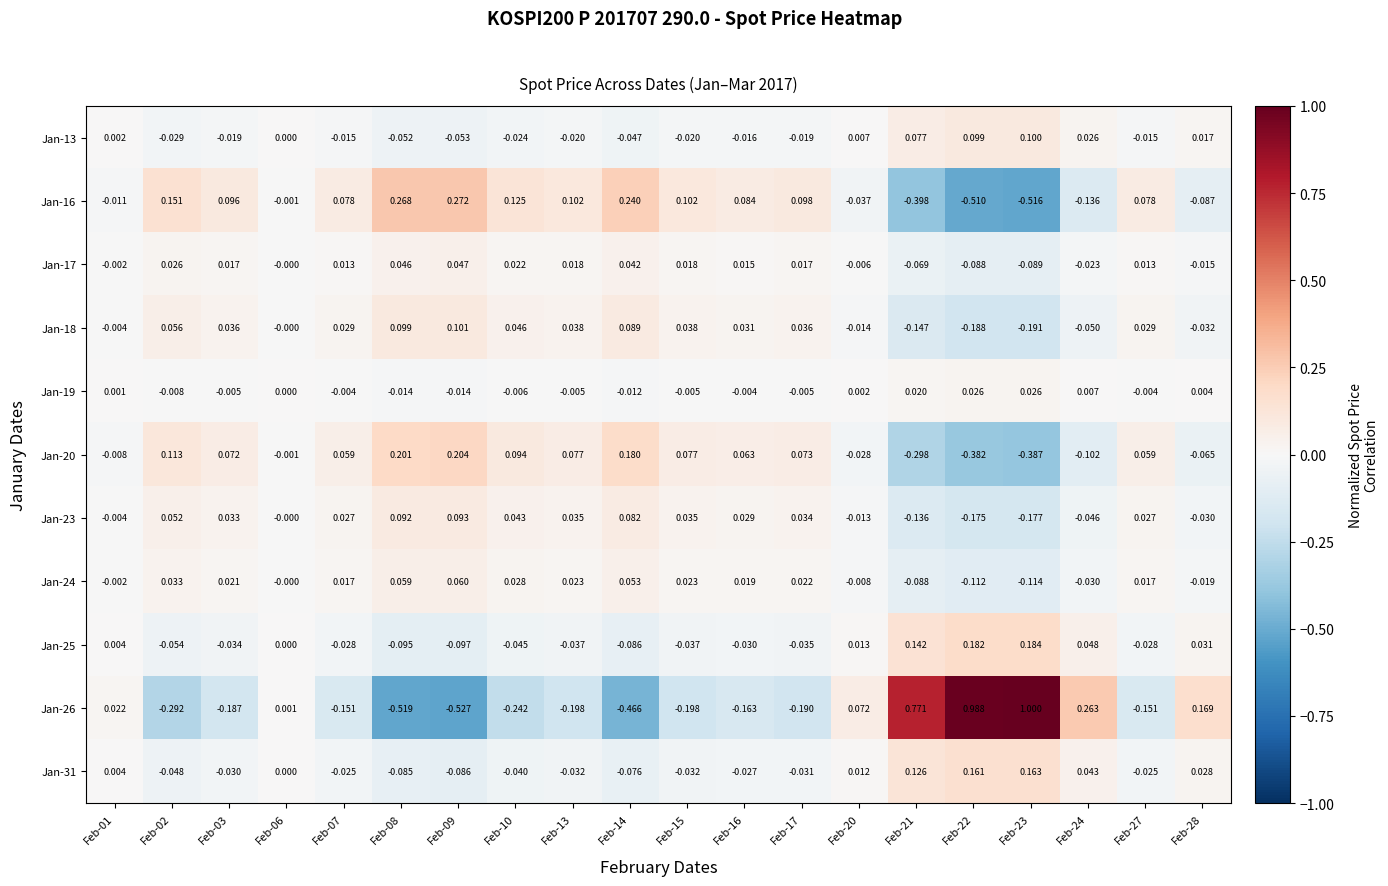

Is the value of Jan-16 at Feb-02 greater than the value of Jan-25 at Feb-21?

Yes